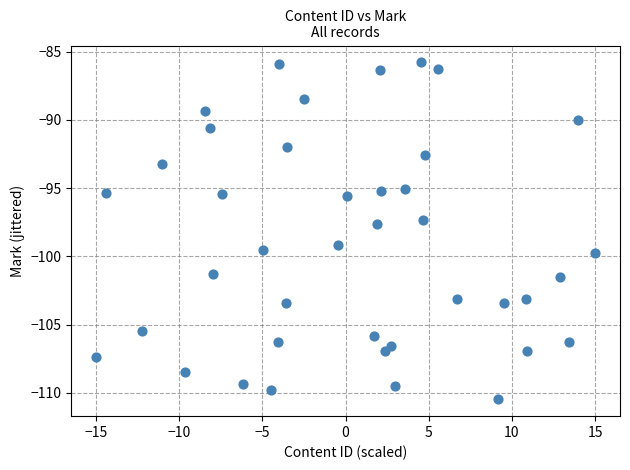

What Y value in the scatter plot is closest to -98?

-97.6